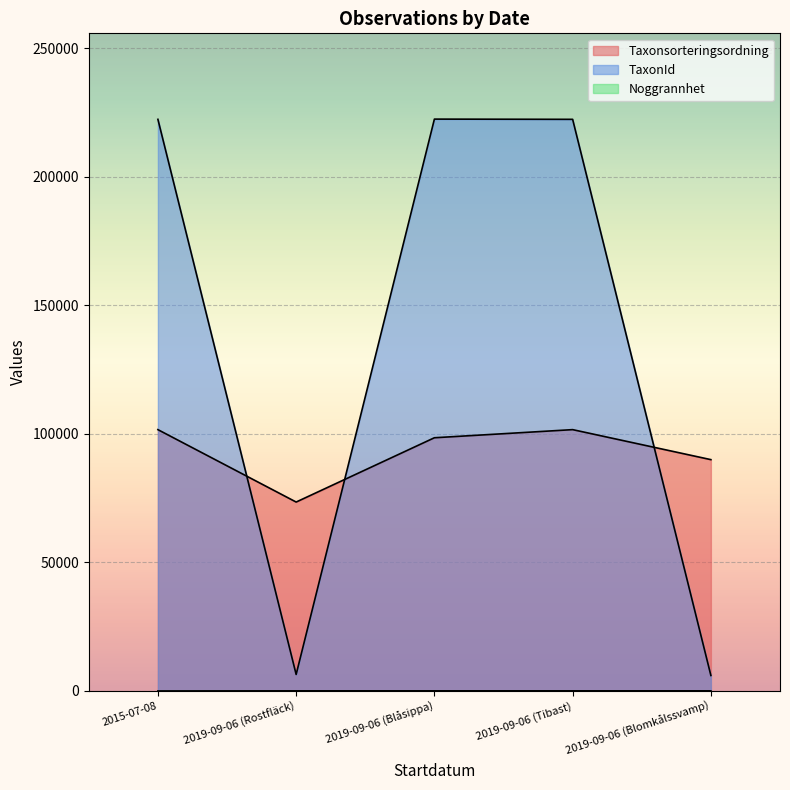

Which category has the lowest value in the TaxonId series?

2019-09-06 (Blomkålssvamp)